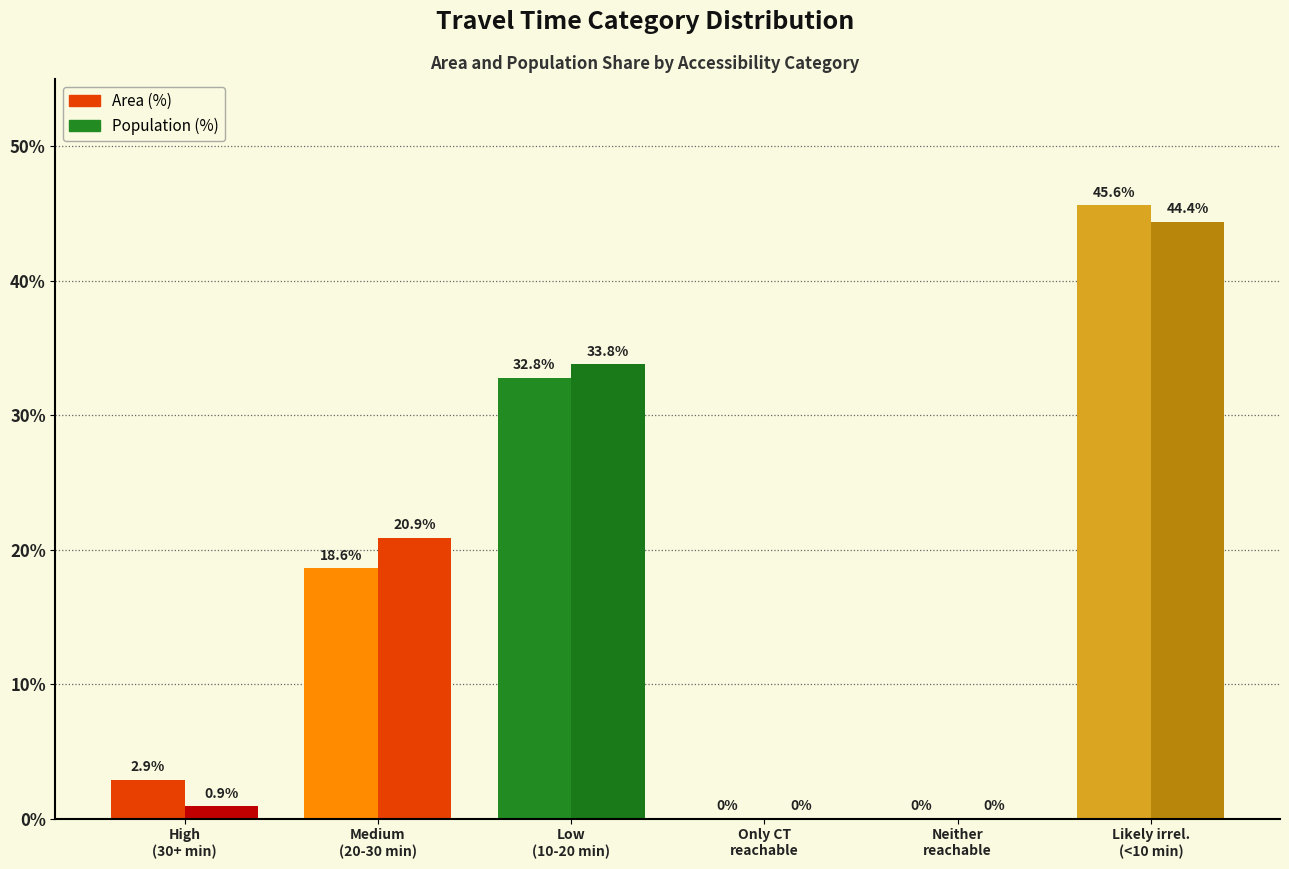

How many series are shown in this chart?

2